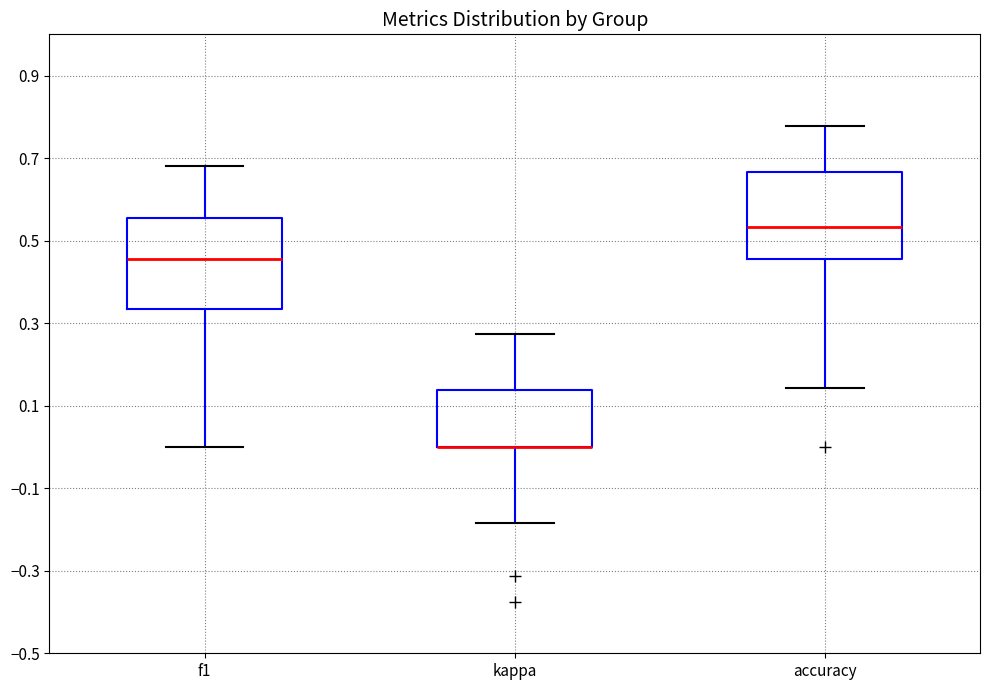

Reading left to right, transcribe this box plot: for each box, give where its median line is, the range the box spans, and where its two whiskers end, as read against the y-axis. The values are not printed on the chart, so give them approximately, as read against the axis.

f1: median 0.46, box 0.34 to 0.56, whiskers 0.00 to 0.68
kappa: median 0.00 (drawn on the box's lower edge), box 0.00 to 0.14, whiskers -0.18 to 0.28
accuracy: median 0.54, box 0.46 to 0.66, whiskers 0.14 to 0.78